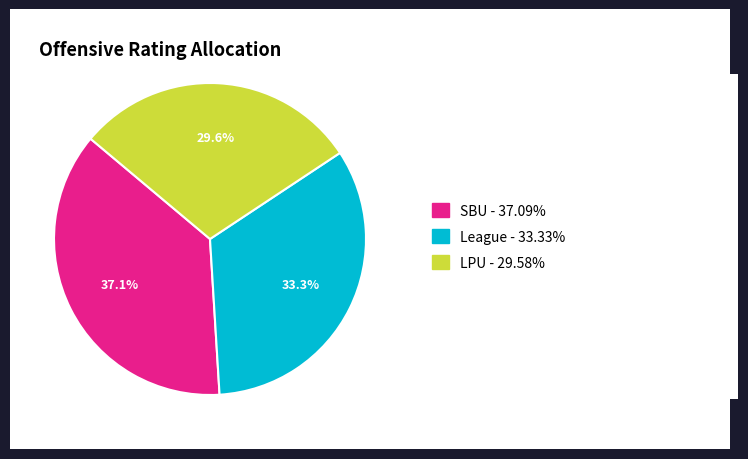

Does any single category account for the majority?

No